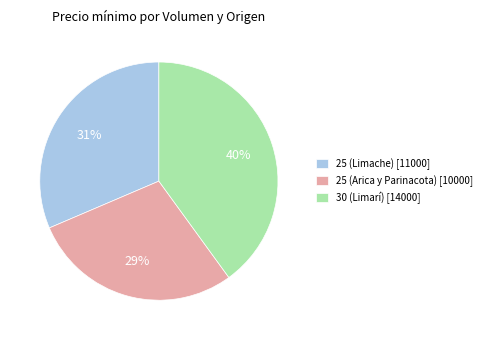

Which slice is the largest?

30 (Limarí)